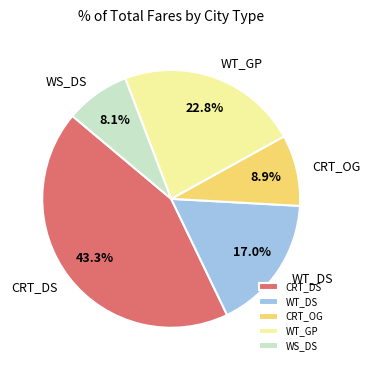

What is the smallest slice in the pie chart?

WS_DS